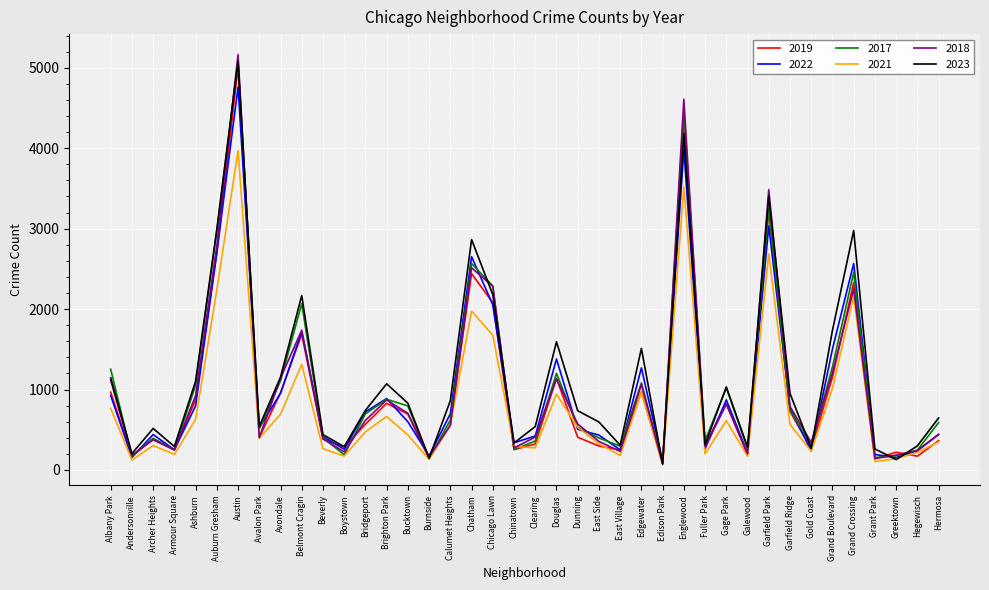

Is it true that 2022 equals 440 at Archer Heights?

True